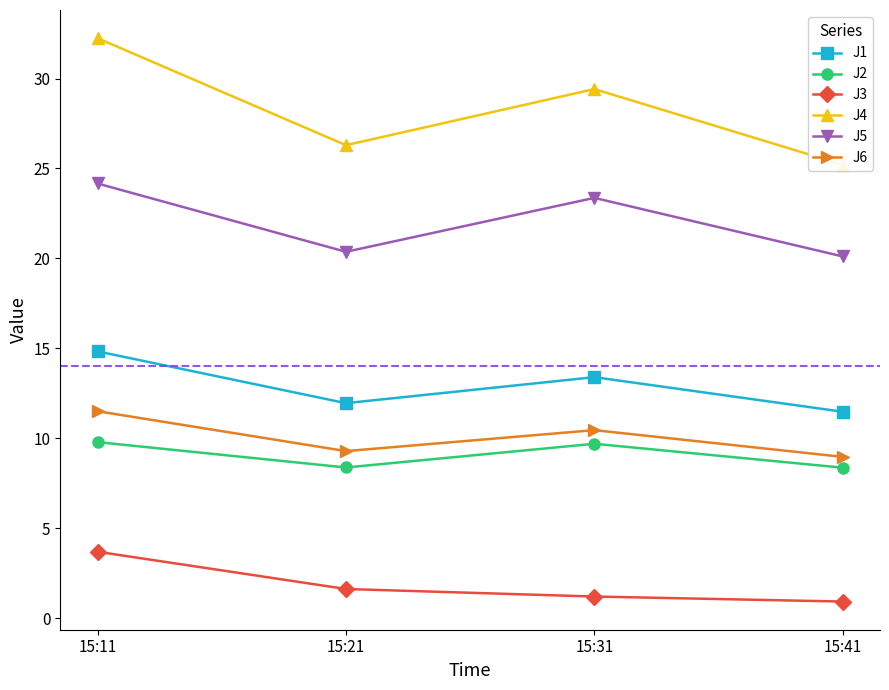

How many values in the J5 series exceed 23?

2